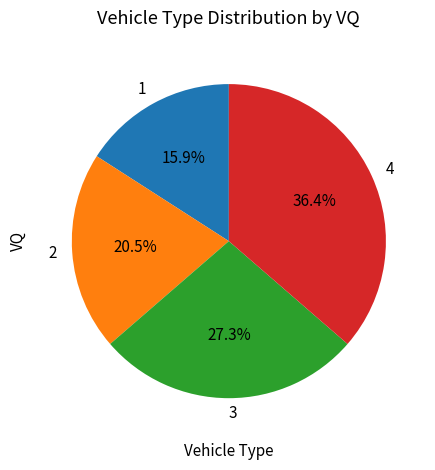

Is there a majority slice in this chart?

No